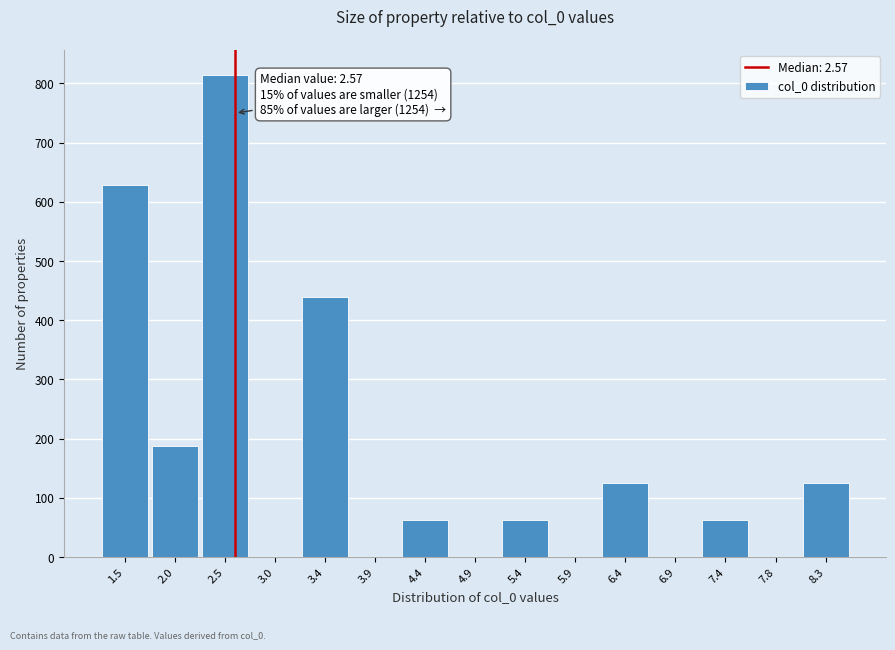

Which range on the x-axis has the tallest bar?

2.20 to 2.70